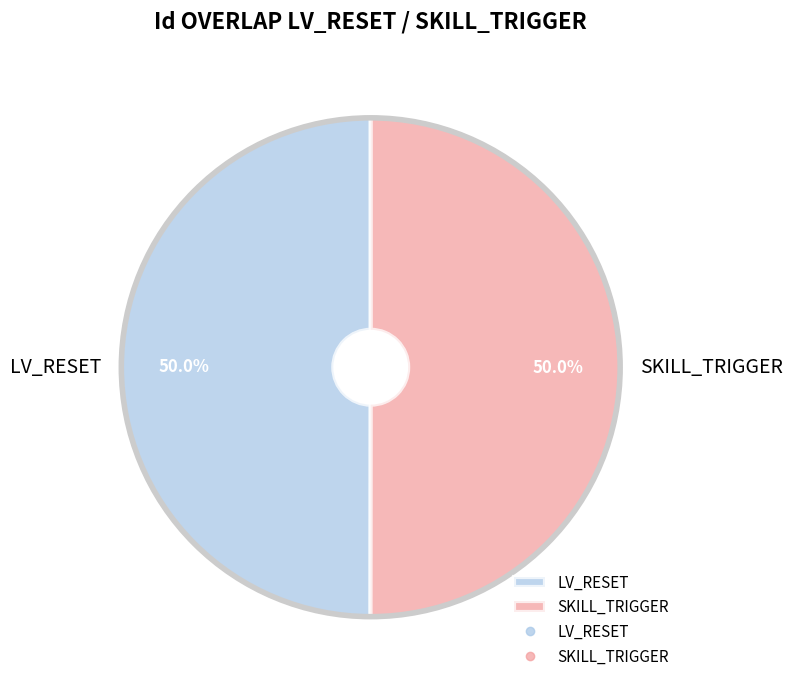

Approximately how many times larger is the value at SKILL_TRIGGER compared to LV_RESET?

1.0